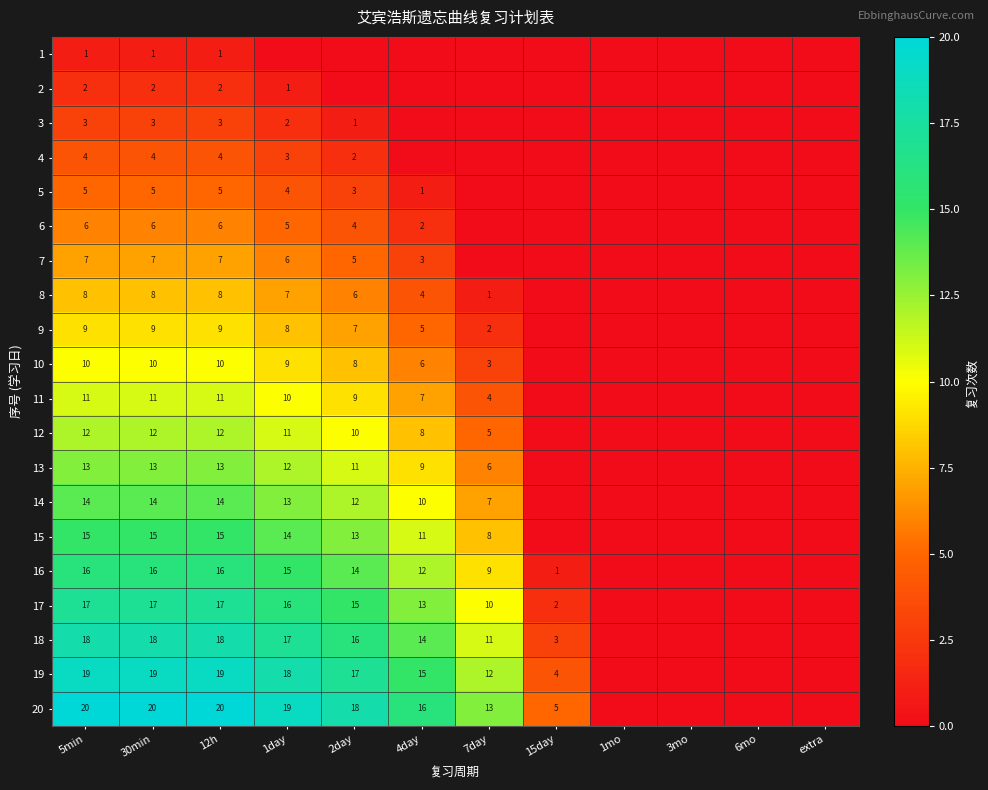

Rank the series at 12h from highest to lowest value.

20, 19, 18, 17, 16, 15, 14, 13, 12, 11, 10, 9, 8, 7, 6, 5, 4, 3, 2, 1